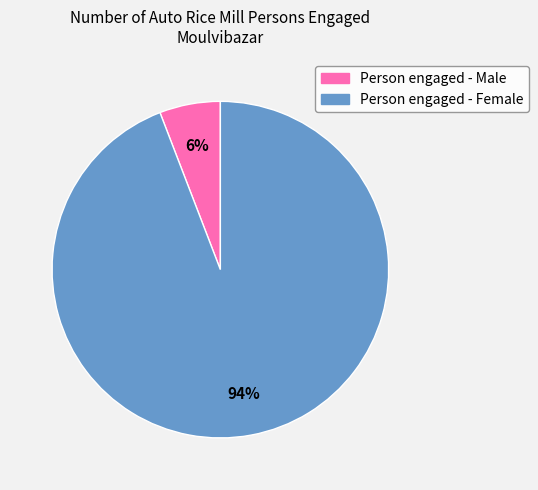

To the nearest percent, what is the difference between the largest and smallest slice percentages?

88%